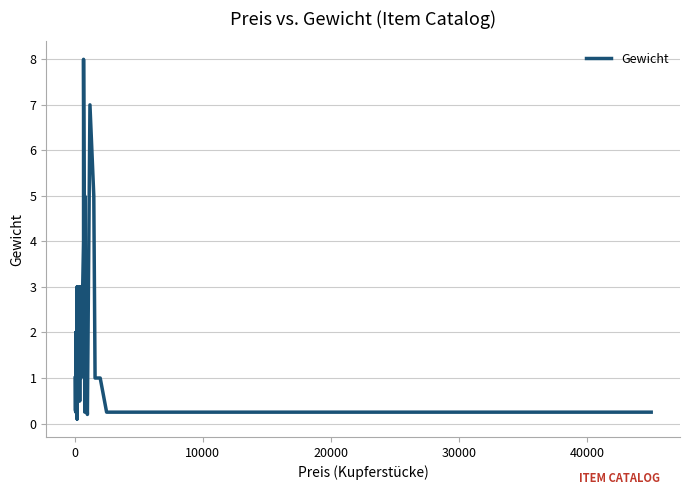

What is the value of the 34th point from the left?

7.0